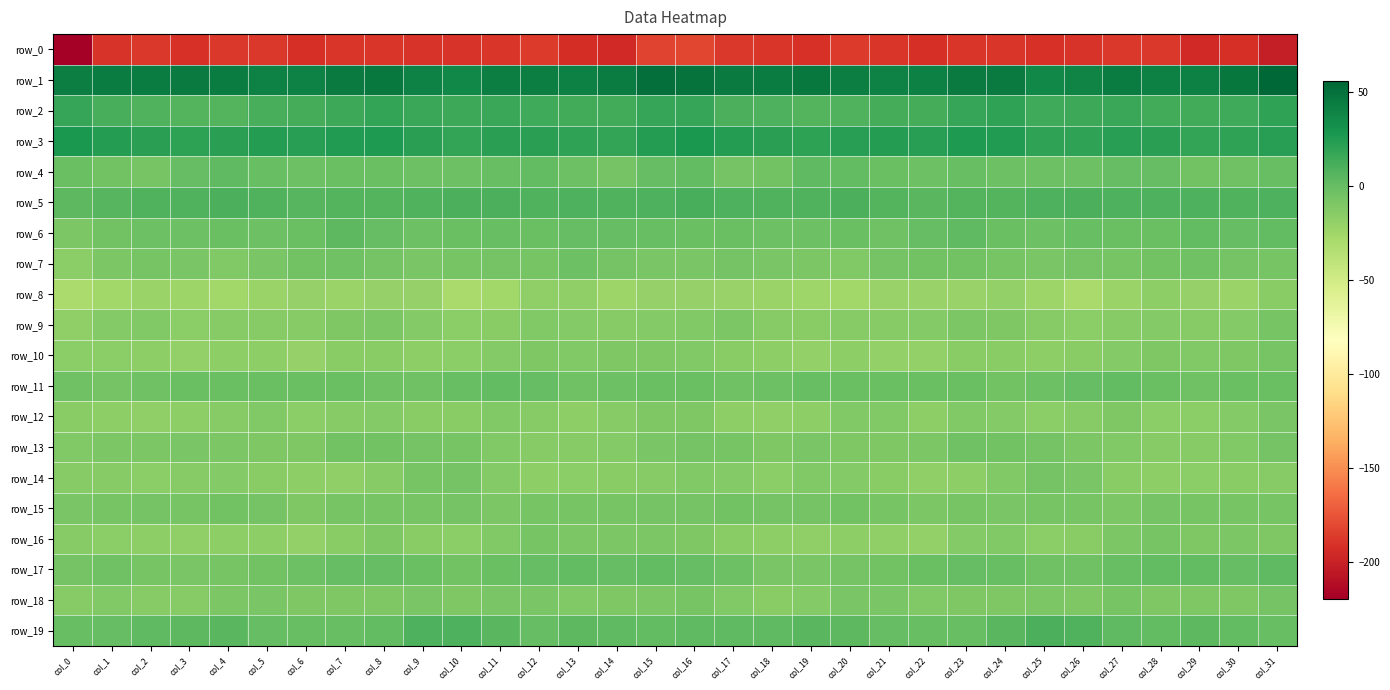

How many values in the row_16 series are below -14?

17